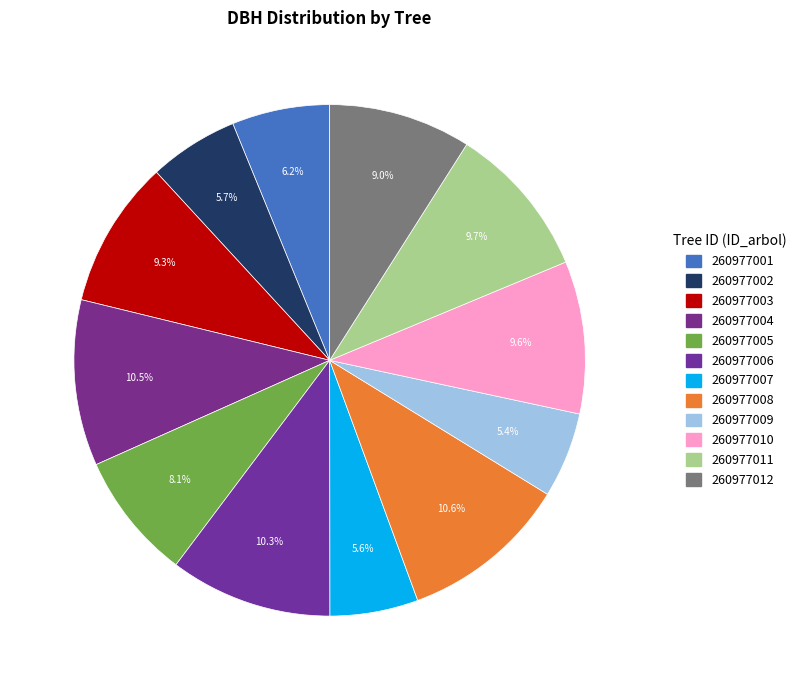

Count the number of slices in the pie.

12